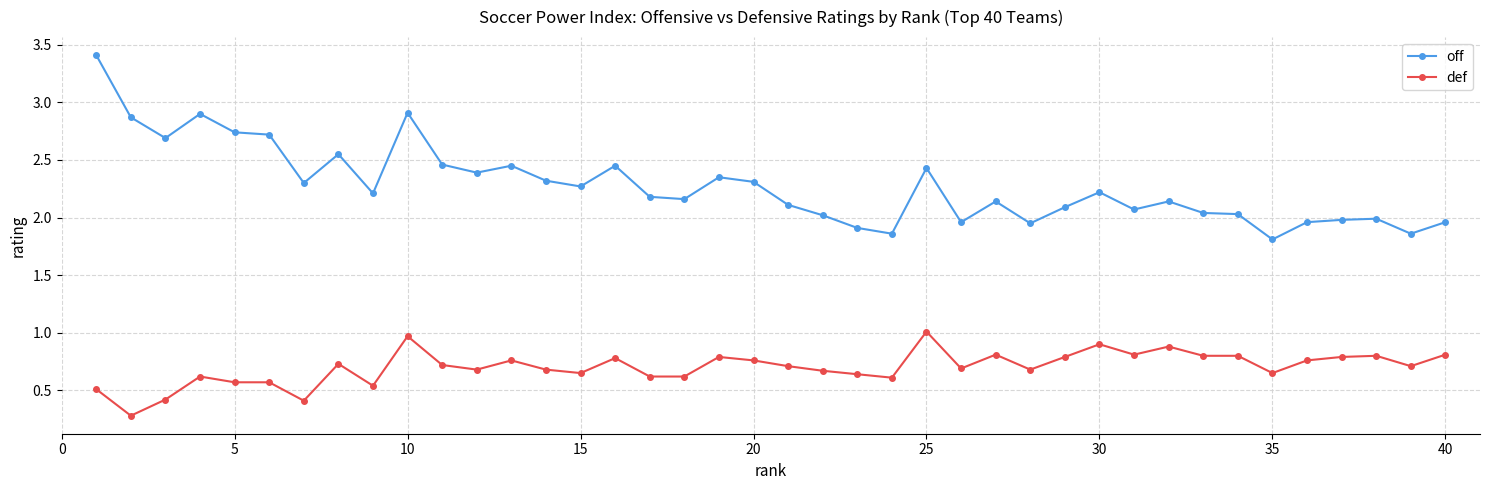

Which series has the largest total across all categories?

off